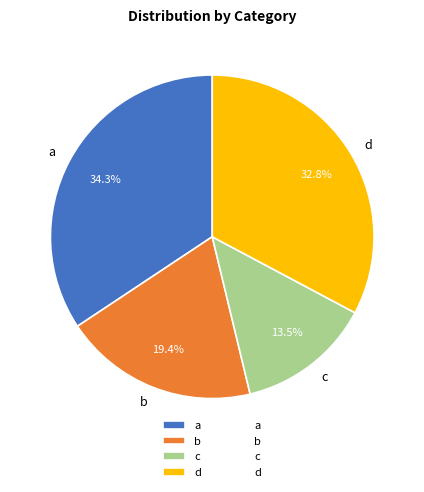

How many segments does this pie chart have?

4